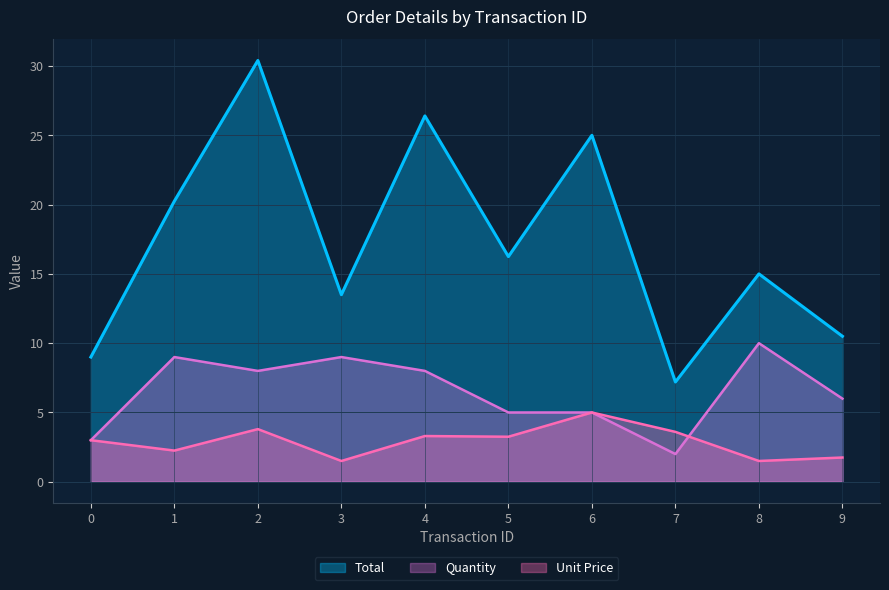

The Quantity series shows 9.0 at 1. True or false?

True